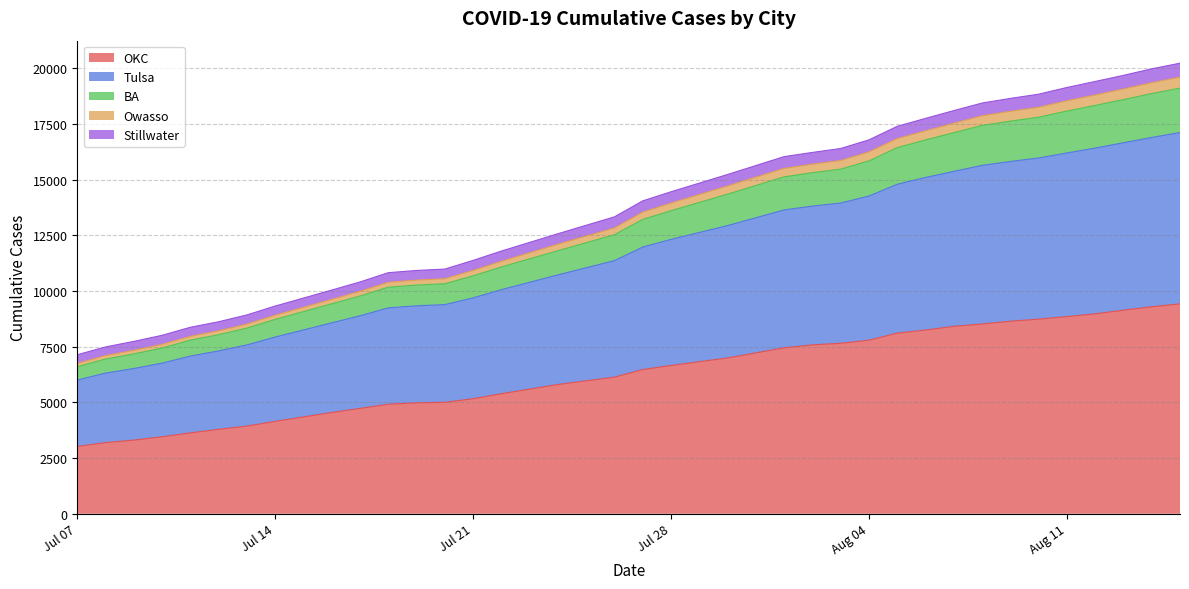

What is the minimum value for OKC?

3022.0